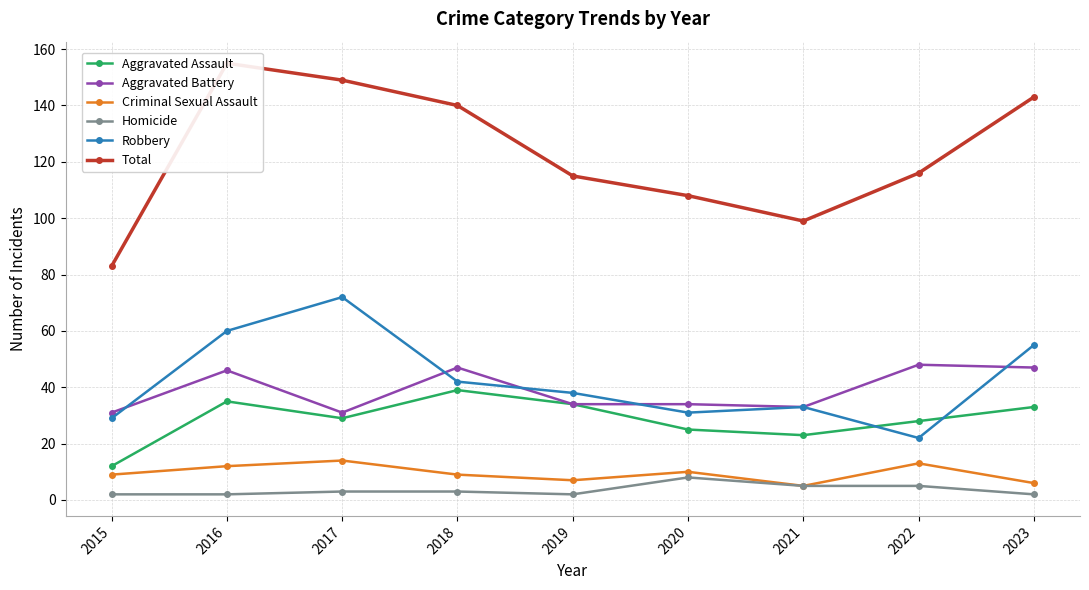

Is it true that Aggravated Assault equals 23 at 2021?

True